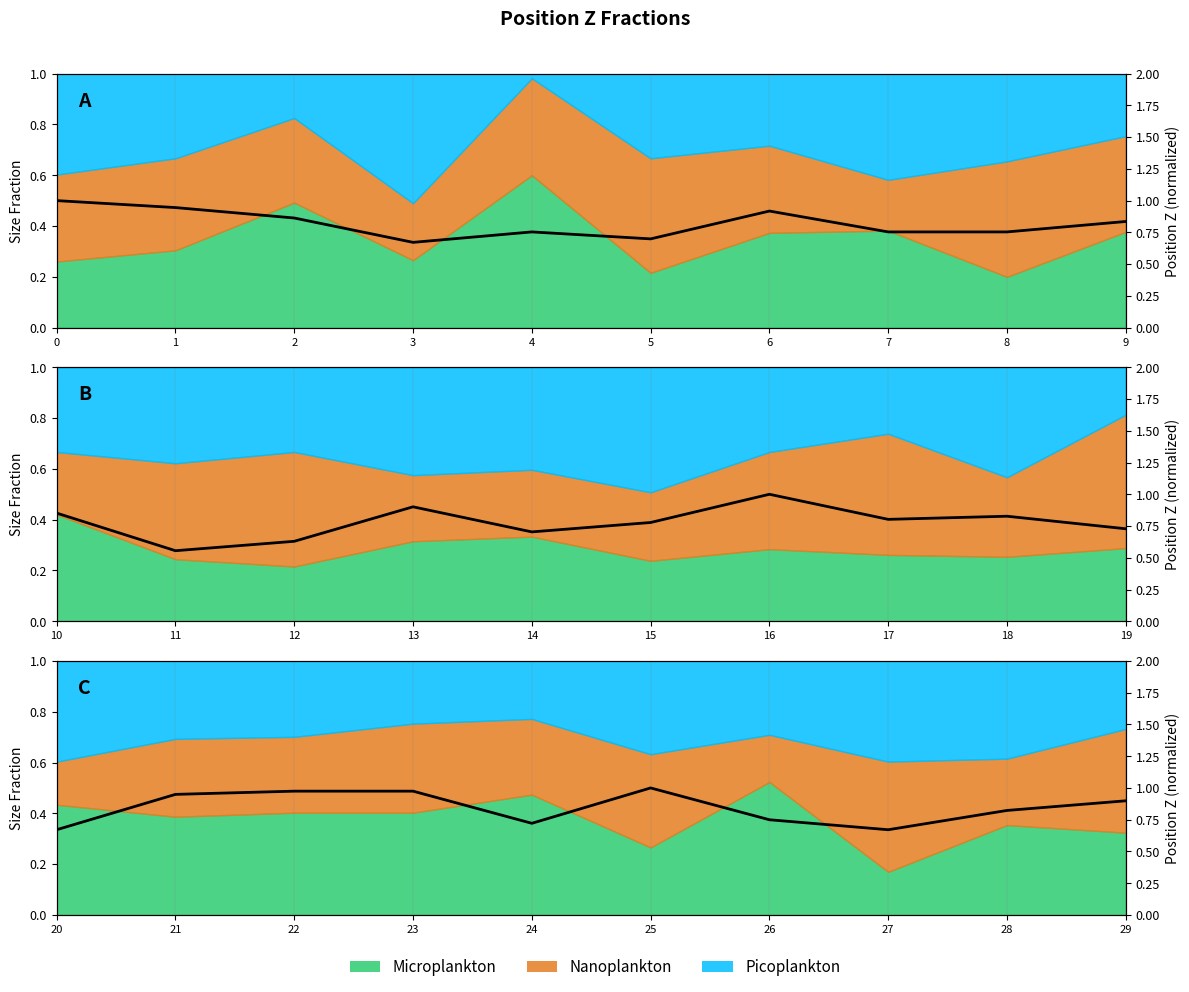

What is the value of the 8th point from the left?

0.7